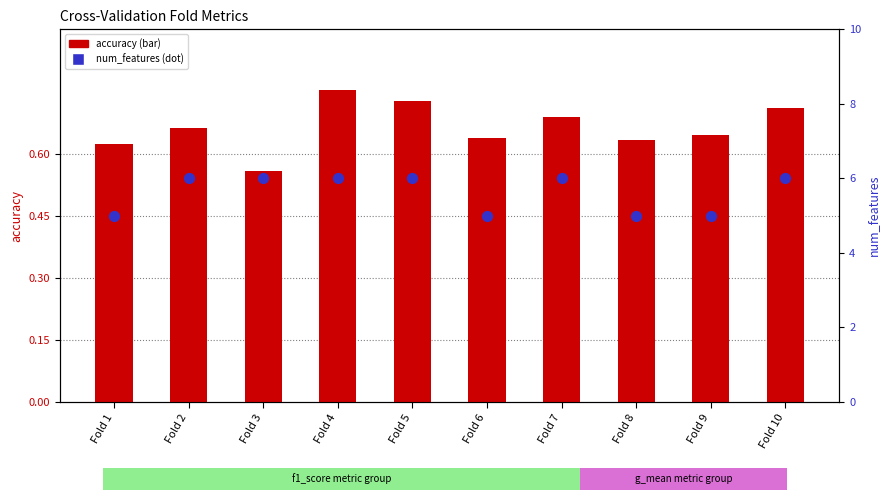

At how many categories does at least one series exceed 3?

10